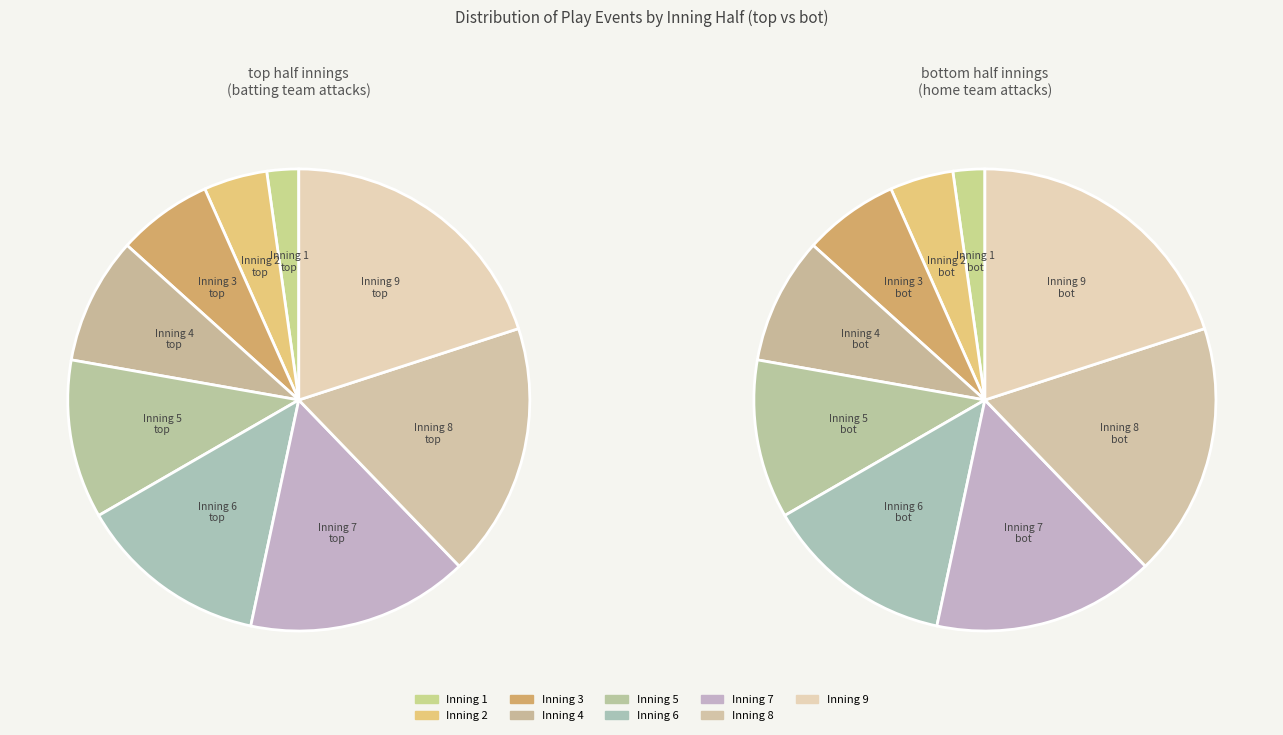

How many slices are in this pie chart?

9